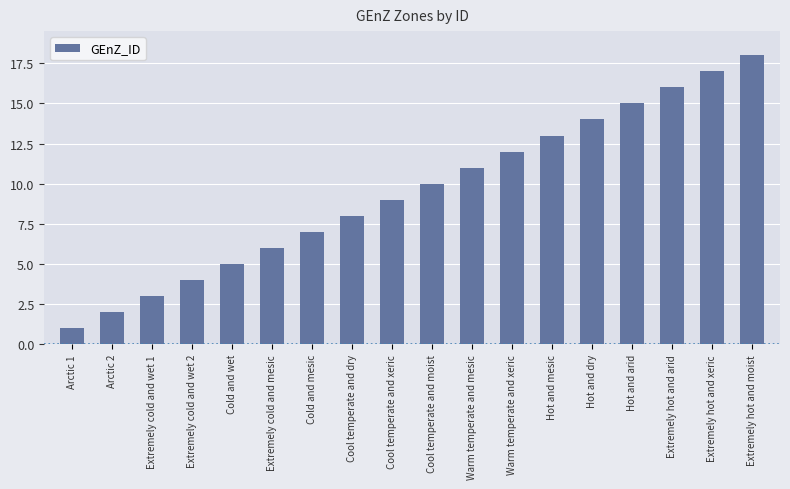

Is it true that the value at Extremely hot and xeric is 17?

True